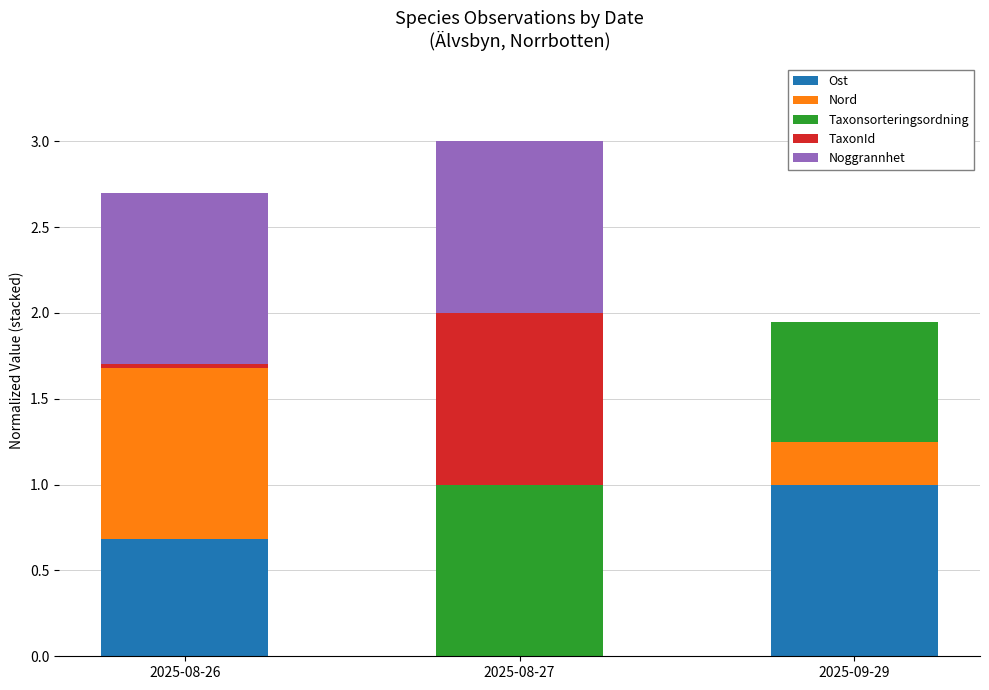

Count the number of data series in this chart.

5